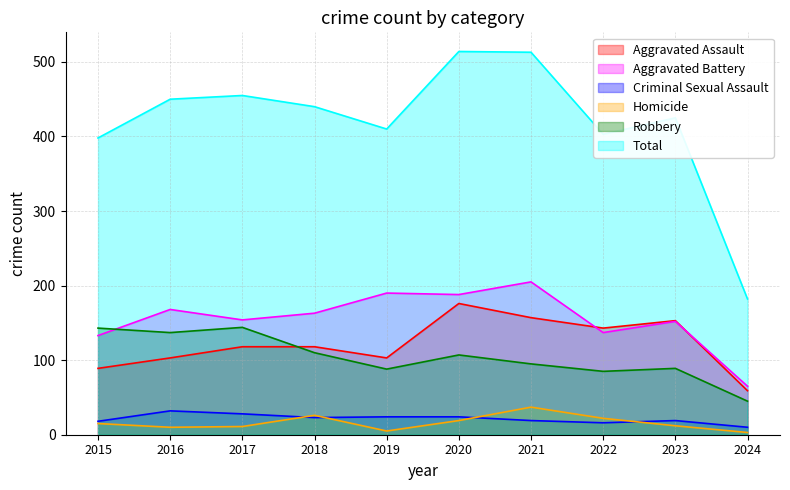

Reading right to left, what are all the values shown in this chart?

Aggravated Assault: 59	153	143	157	176	103	118	118	103	89
Aggravated Battery: 65	152	137	205	188	190	163	154	168	133
Criminal Sexual Assault: 10	19	16	19	24	24	23	28	32	18
Homicide: 3	12	22	37	19	5	26	11	10	15
Robbery: 45	89	85	95	107	88	110	144	137	143
Total: 182	425	403	513	514	410	440	455	450	398